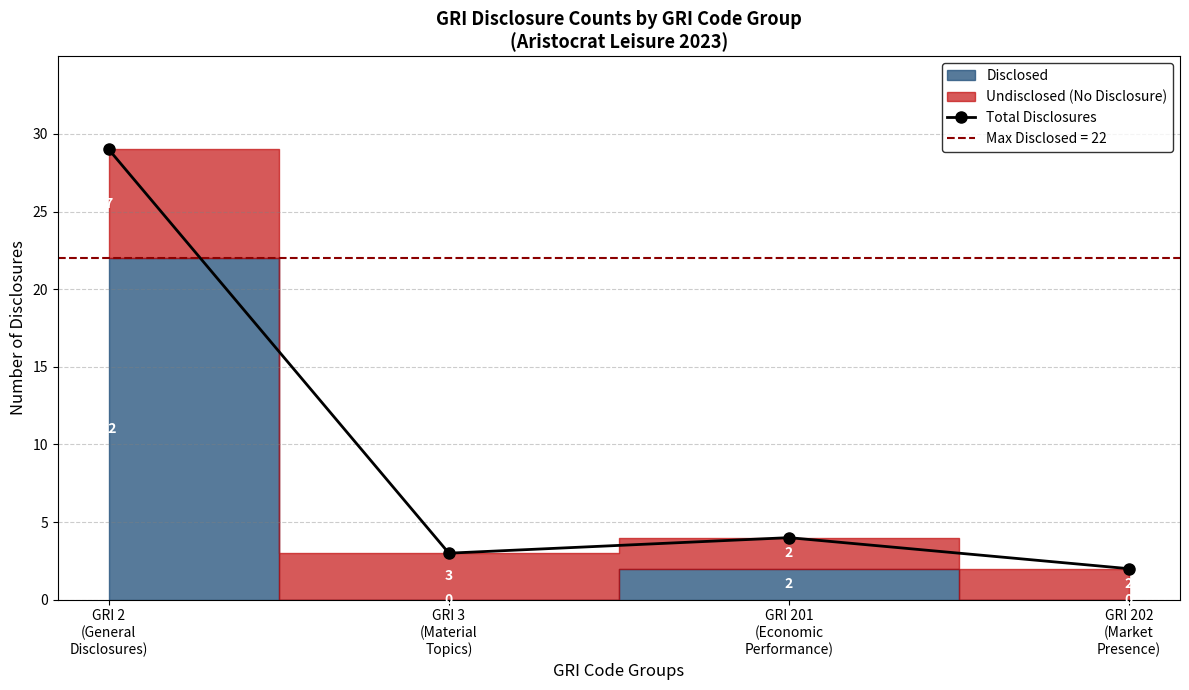

How many points are lower than both their immediate neighbors (excluding endpoints)?

1